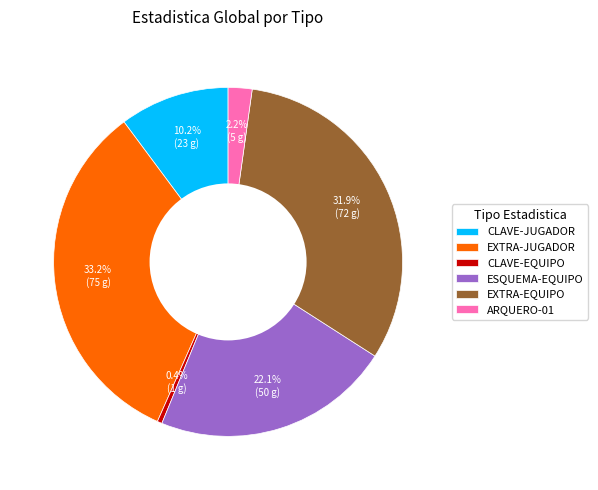

Is it true that CLAVE-EQUIPO is 14% of the pie?

False